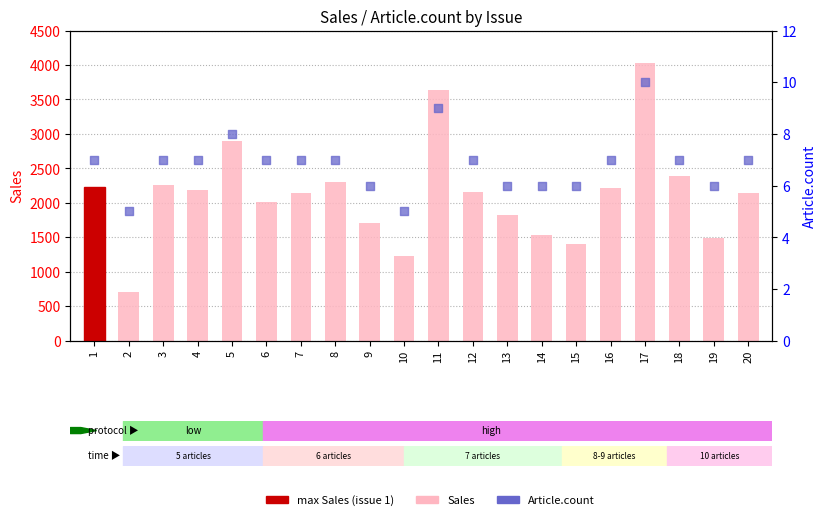

What are all the series names shown in the legend?

Sales, Article.count